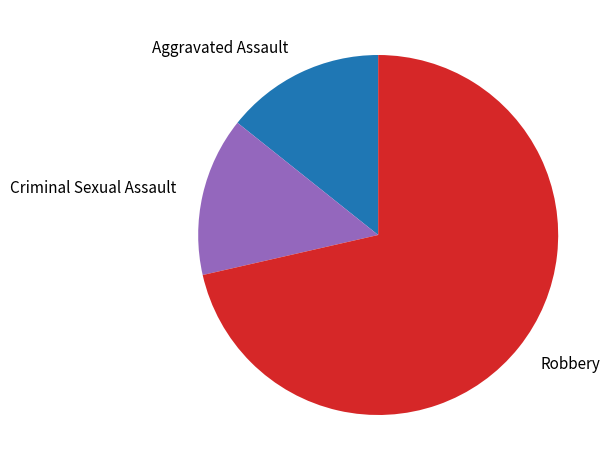

Combined, do Criminal Sexual Assault and Aggravated Assault account for over 50%?

No